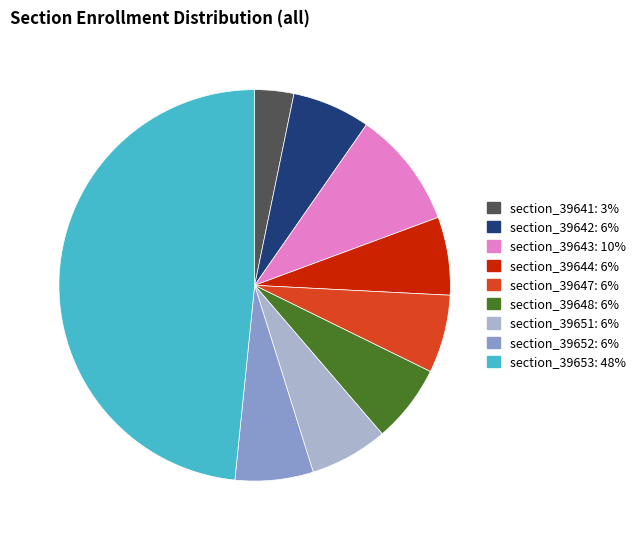

Is there a majority slice in this chart?

No